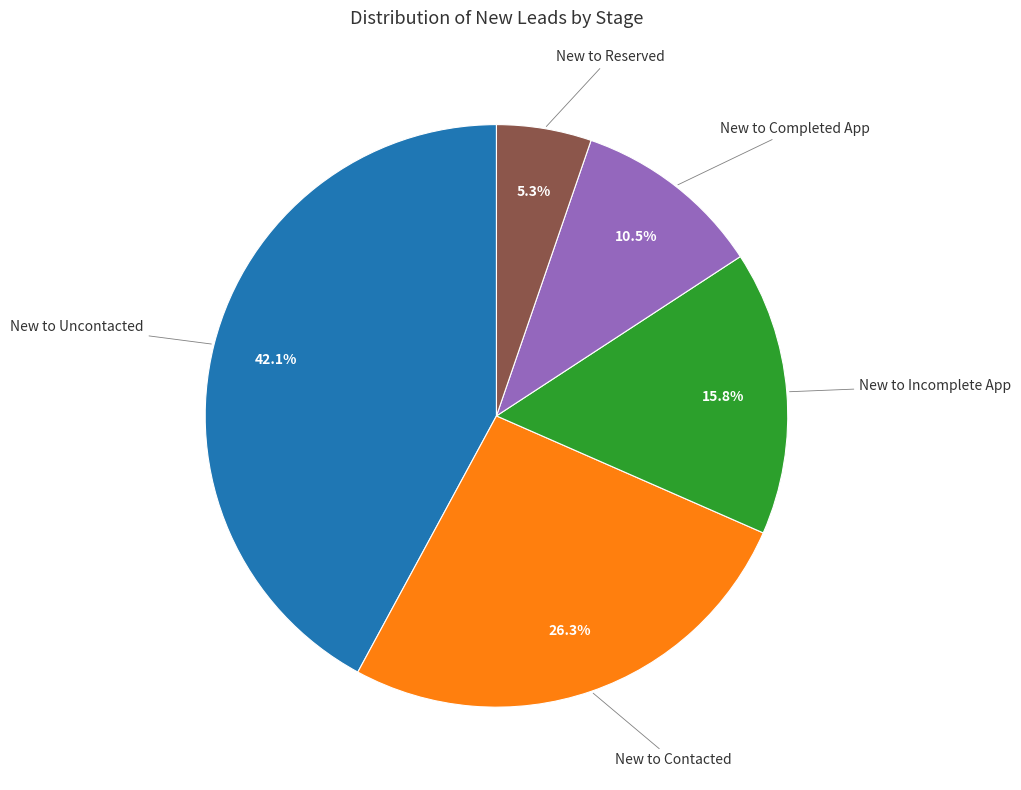

What is the ratio of the value at New to Reserved to the value at New to Uncontacted?

0.1